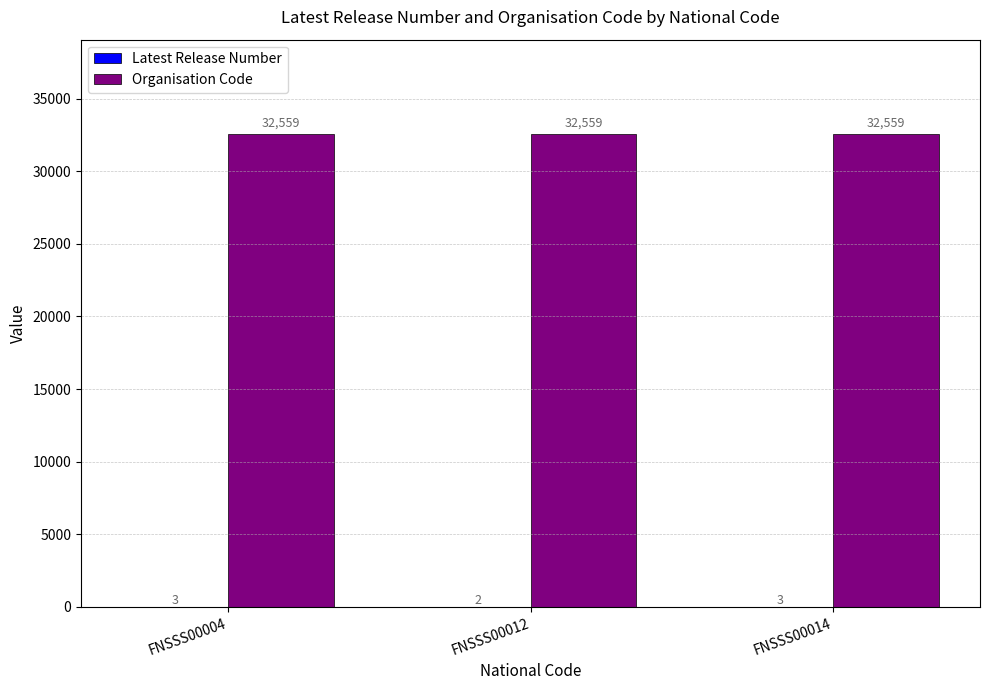

Which series has the largest total across all categories?

Organisation Code